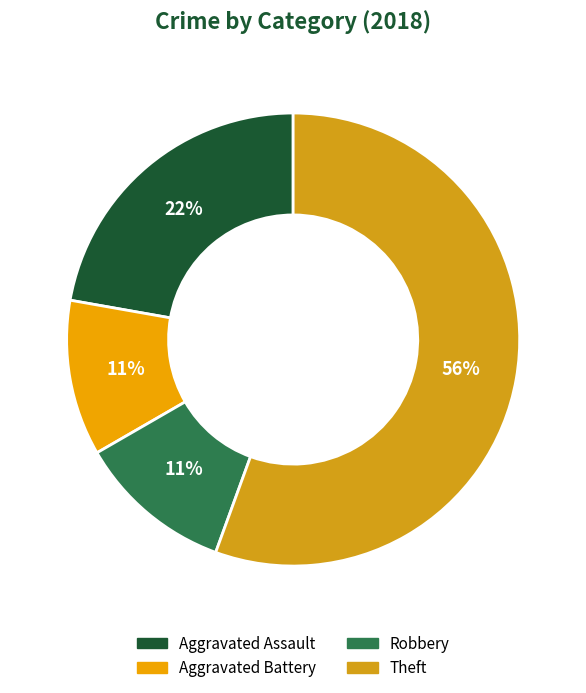

Which slice is the smallest?

Aggravated Battery